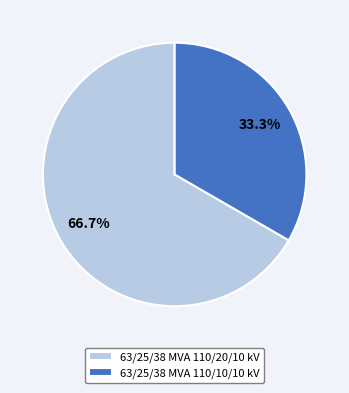

Approximately how many times larger is the value at 63/25/38 MVA 110/10/10 kV compared to 63/25/38 MVA 110/20/10 kV?

0.5